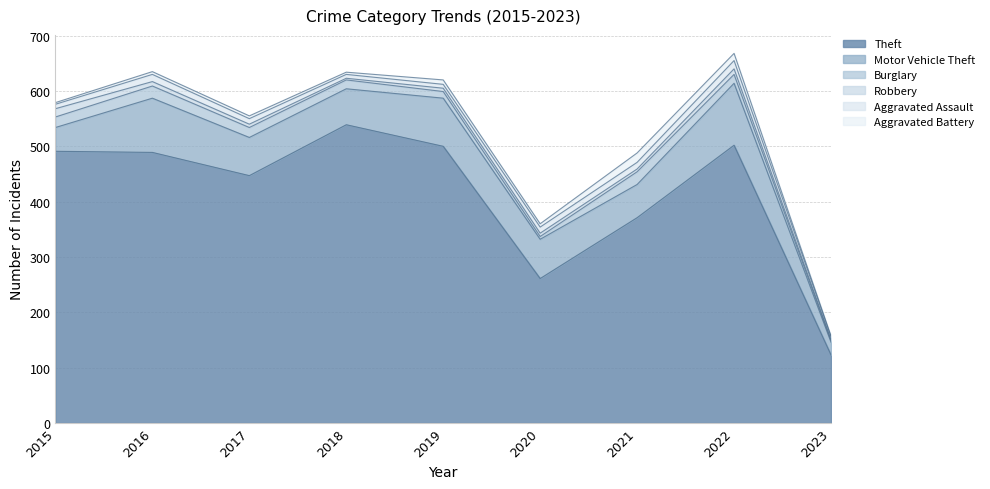

True or false: Aggravated Assault and Motor Vehicle Theft cross at least once.

False